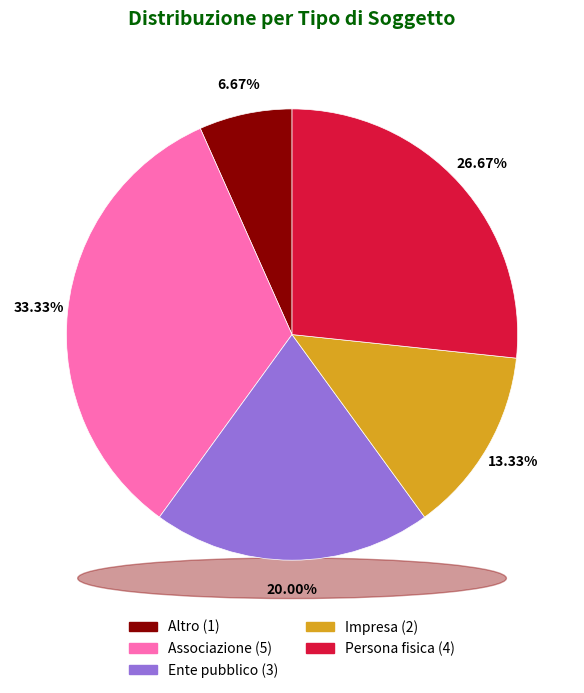

Which has a higher value, Persona fisica or Altro?

Persona fisica